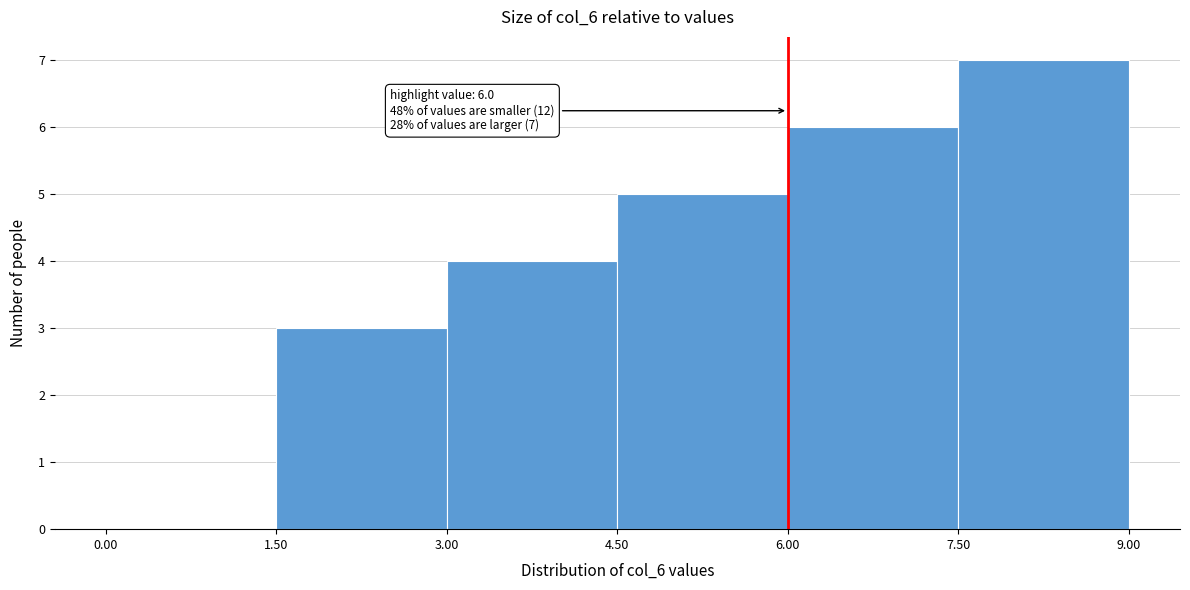

Over which range of the x-axis is the bar tallest?

7.50 to 9.00